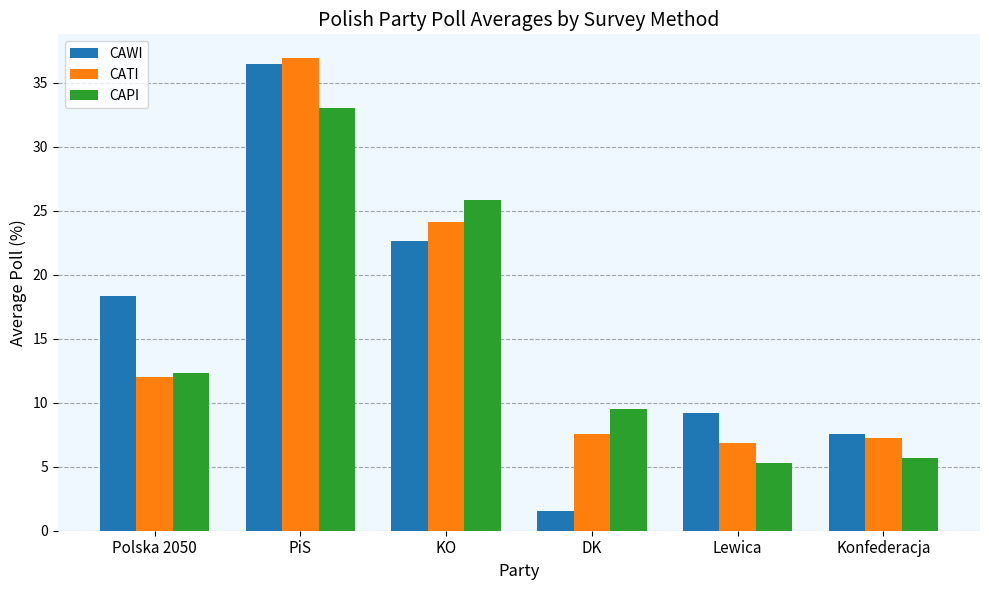

At which category does the chart reach its minimum across all series?

DK